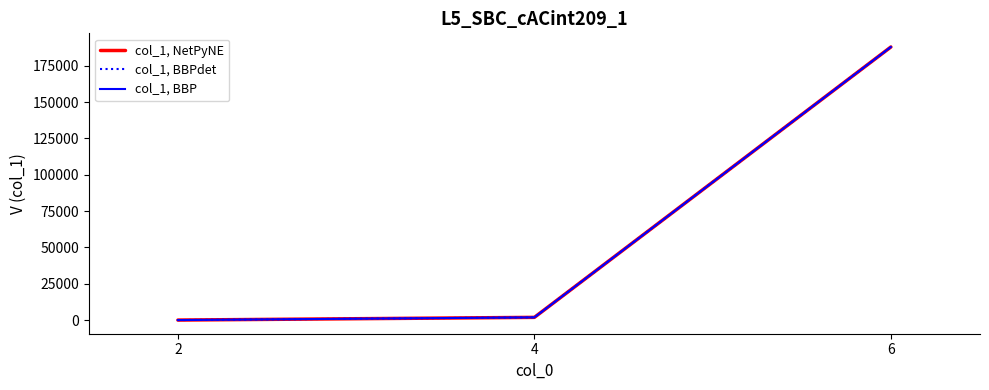

Does the chart display data point markers on the line(s)?

No